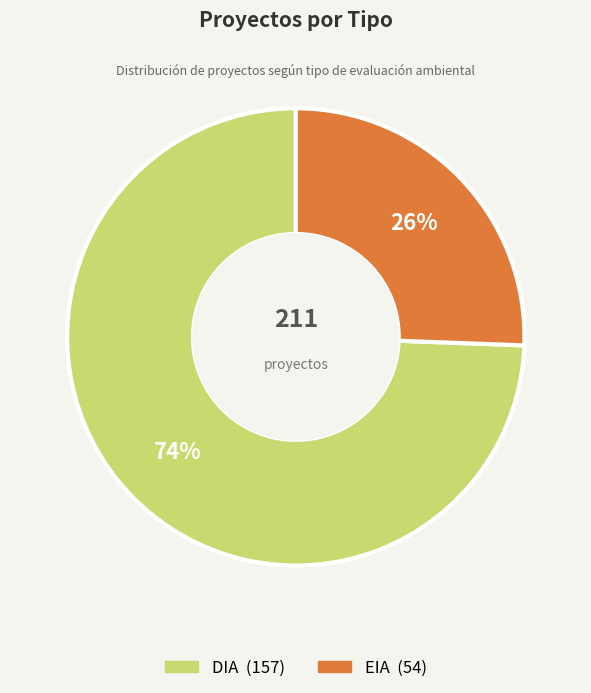

Do EIA and DIA together represent more than half of the pie?

Yes